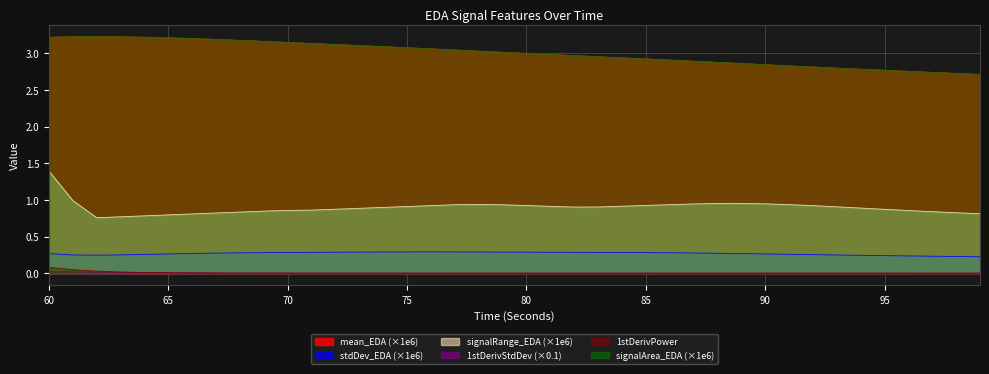

Does the chart display data point markers on the line(s)?

No